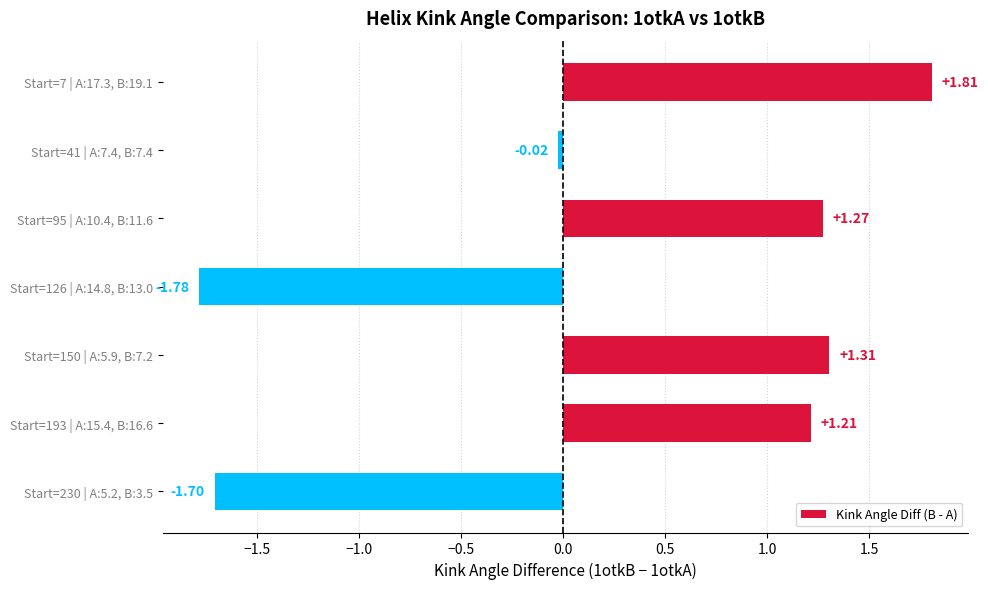

List the labels in order of value, smallest first.

Start=126 | A:14.8, B:13.0, Start=230 | A:5.2, B:3.5, Start=41 | A:7.4, B:7.4, Start=193 | A:15.4, B:16.6, Start=95 | A:10.4, B:11.6, Start=150 | A:5.9, B:7.2, Start=7 | A:17.3, B:19.1